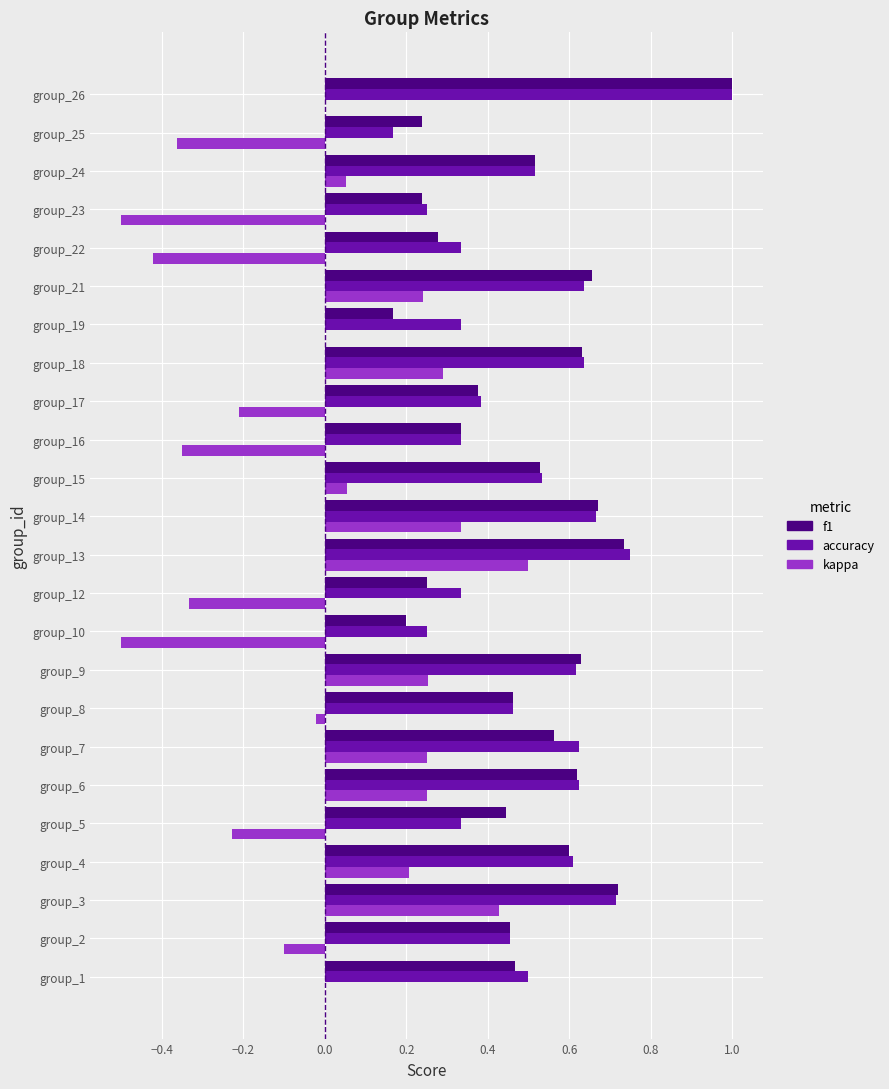

Is it true that kappa equals -0.8 at group_23?

False